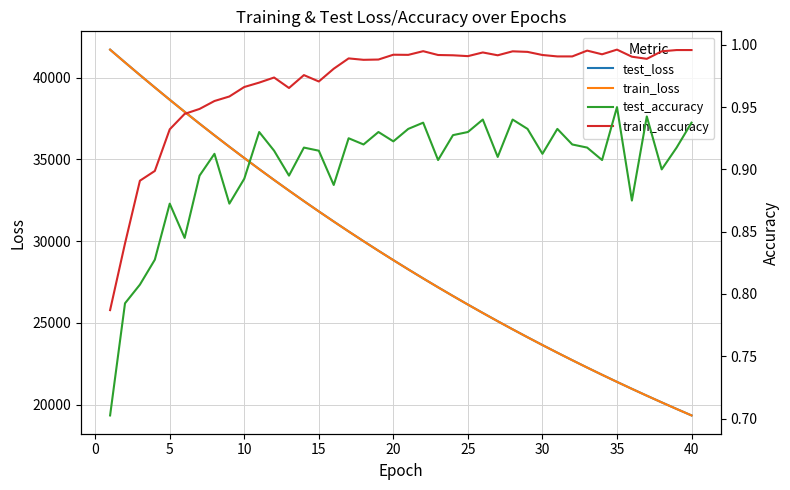

Is the value of train_loss at 35 greater than the value of test_loss at 30?

No